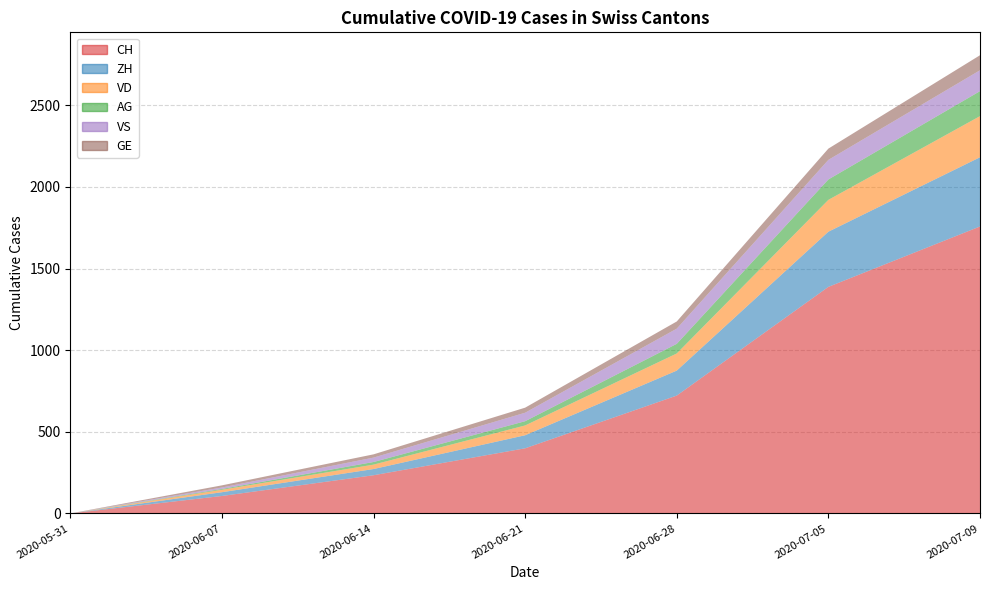

Reading left to right, extract all data points from this chart.

CH: 2020-05-31=0	2020-06-07=107	2020-06-14=234	2020-06-21=399	2020-06-28=722	2020-07-05=1388	2020-07-09=1758
ZH: 2020-05-31=0	2020-06-07=23	2020-06-14=38	2020-06-21=80	2020-06-28=153	2020-07-05=338	2020-07-09=424
VD: 2020-05-31=0	2020-06-07=15	2020-06-14=27	2020-06-21=60	2020-06-28=105	2020-07-05=195	2020-07-09=252
VS: 2020-05-31=0	2020-06-07=9	2020-06-14=27	2020-06-21=52	2020-06-28=93	2020-07-05=120	2020-07-09=128
GE: 2020-05-31=0	2020-06-07=13	2020-06-14=20	2020-06-21=31	2020-06-28=44	2020-07-05=69	2020-07-09=92
AG: 2020-05-31=0	2020-06-07=5	2020-06-14=16	2020-06-21=26	2020-06-28=59	2020-07-05=125	2020-07-09=153